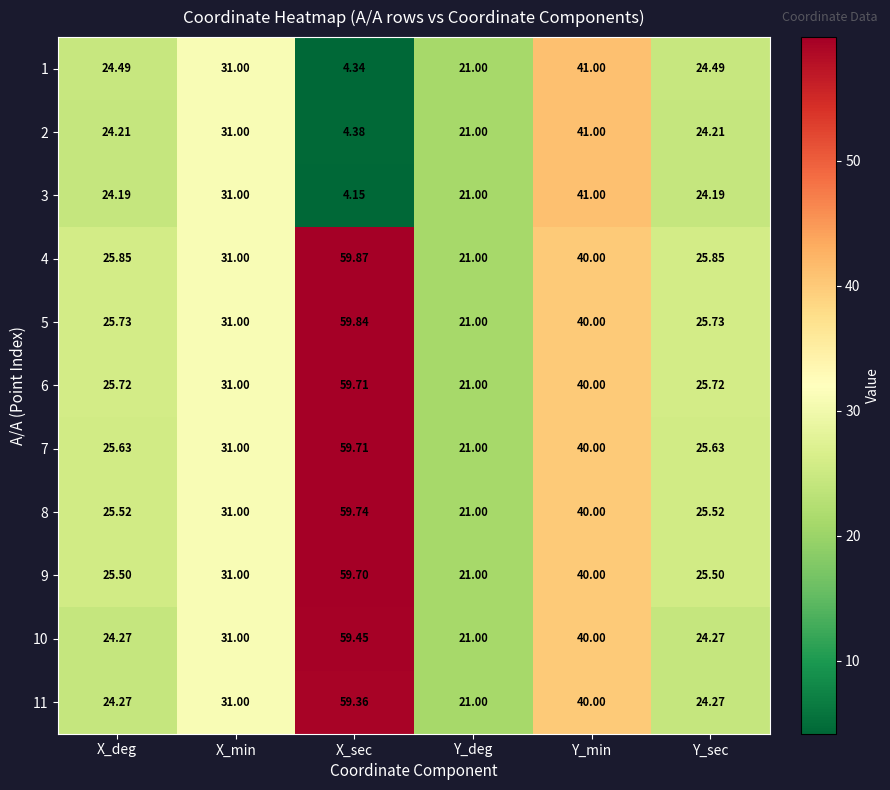

Where does the 3 series first go above 24?

X_deg